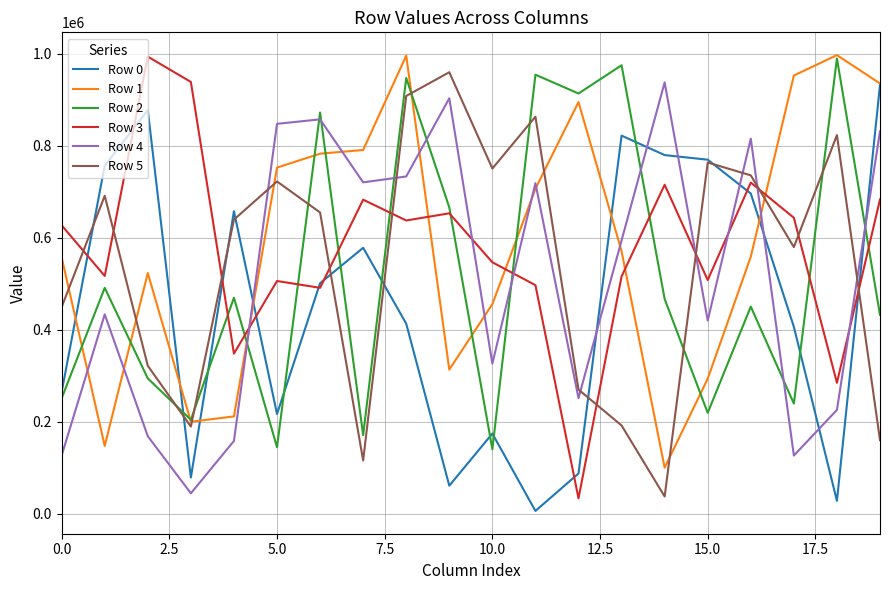

True or false: Row 4 and Row 0 cross at least once.

True